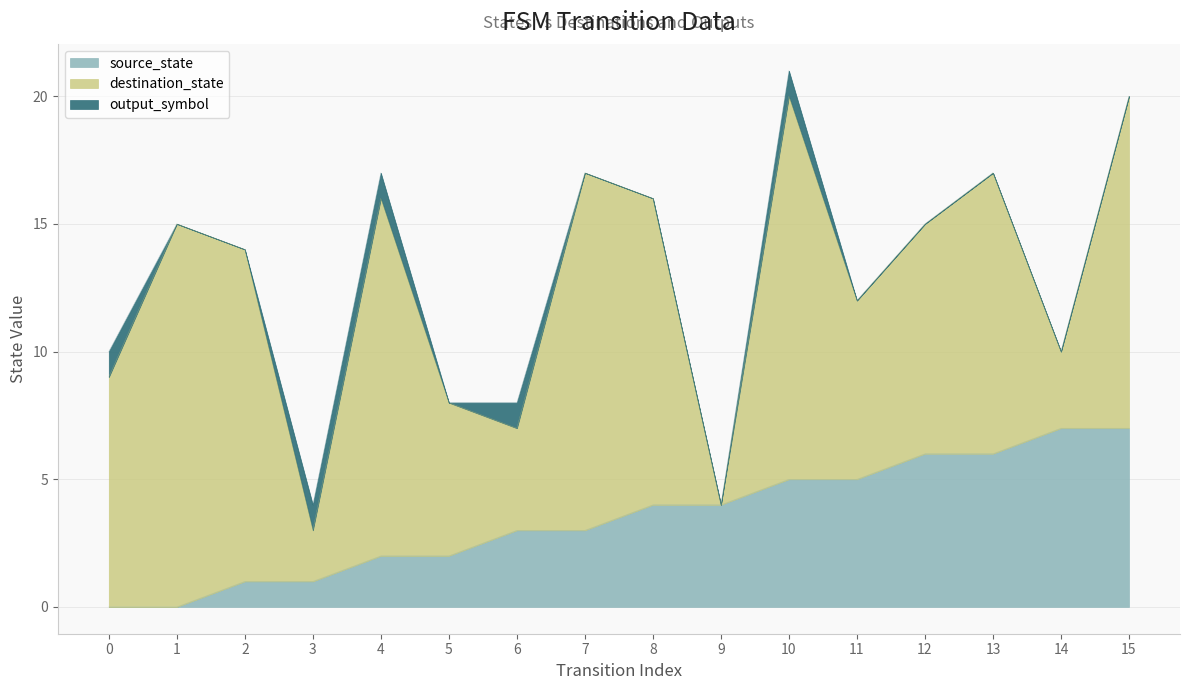

What is the difference between the source_state values at 10 and 13?

1